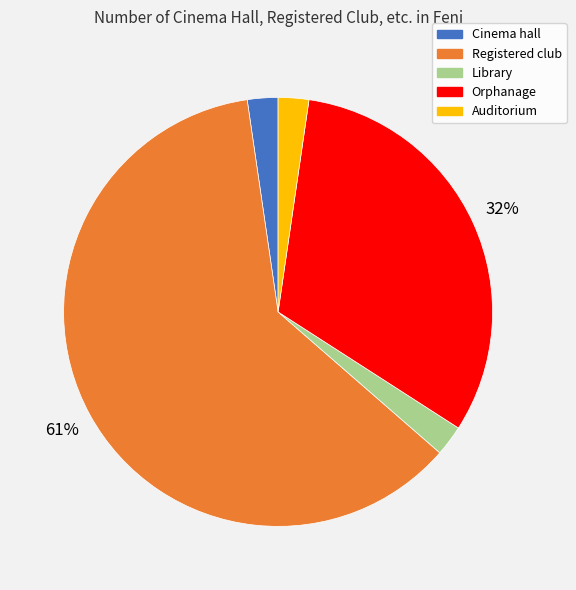

Is there a majority slice in this chart?

Yes